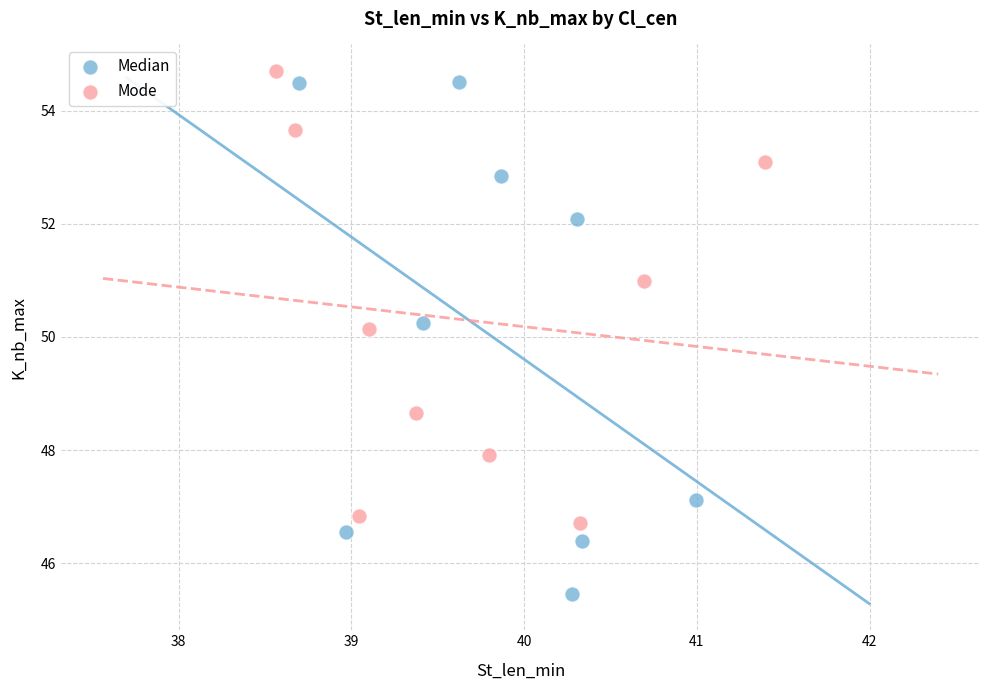

What are all the series names shown in the legend?

Median, Mode